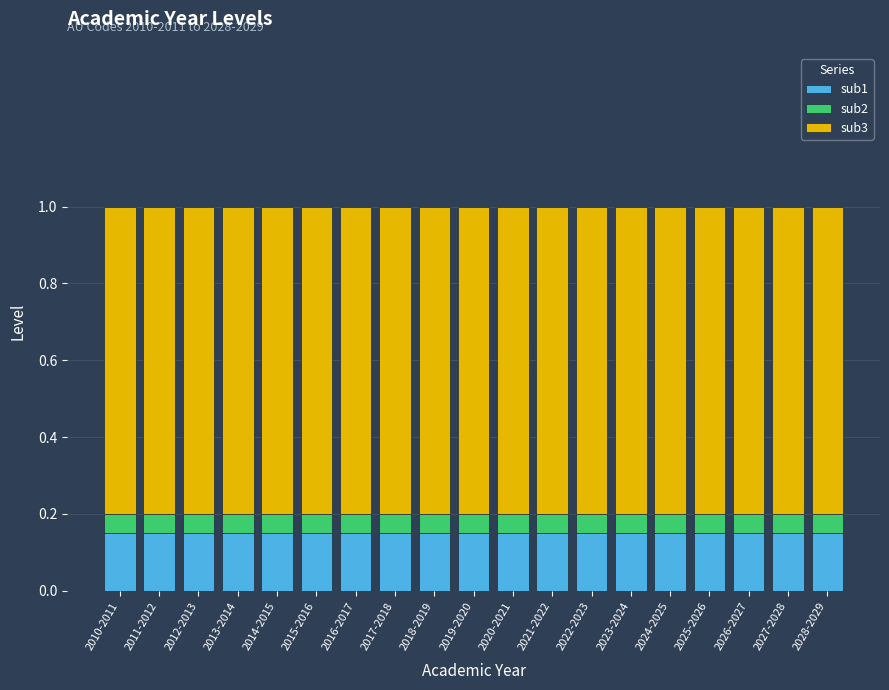

The value of sub1 at 2010-2011 is 0.2. True or false?

False